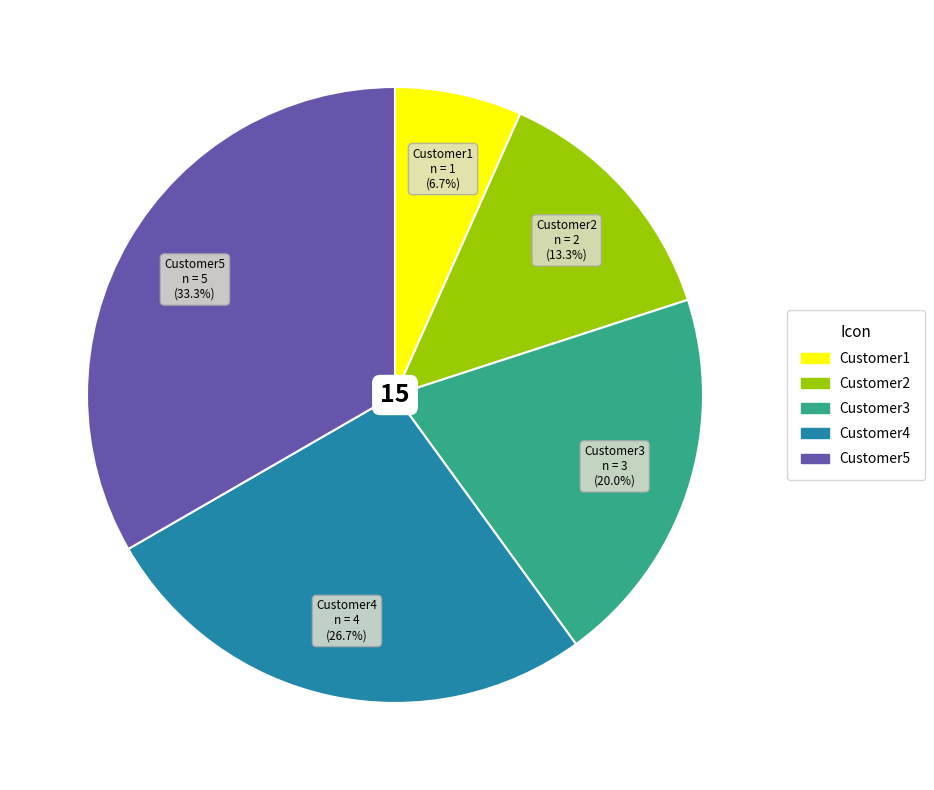

What percentage do Customer2 and Customer4 together represent?

40.0%